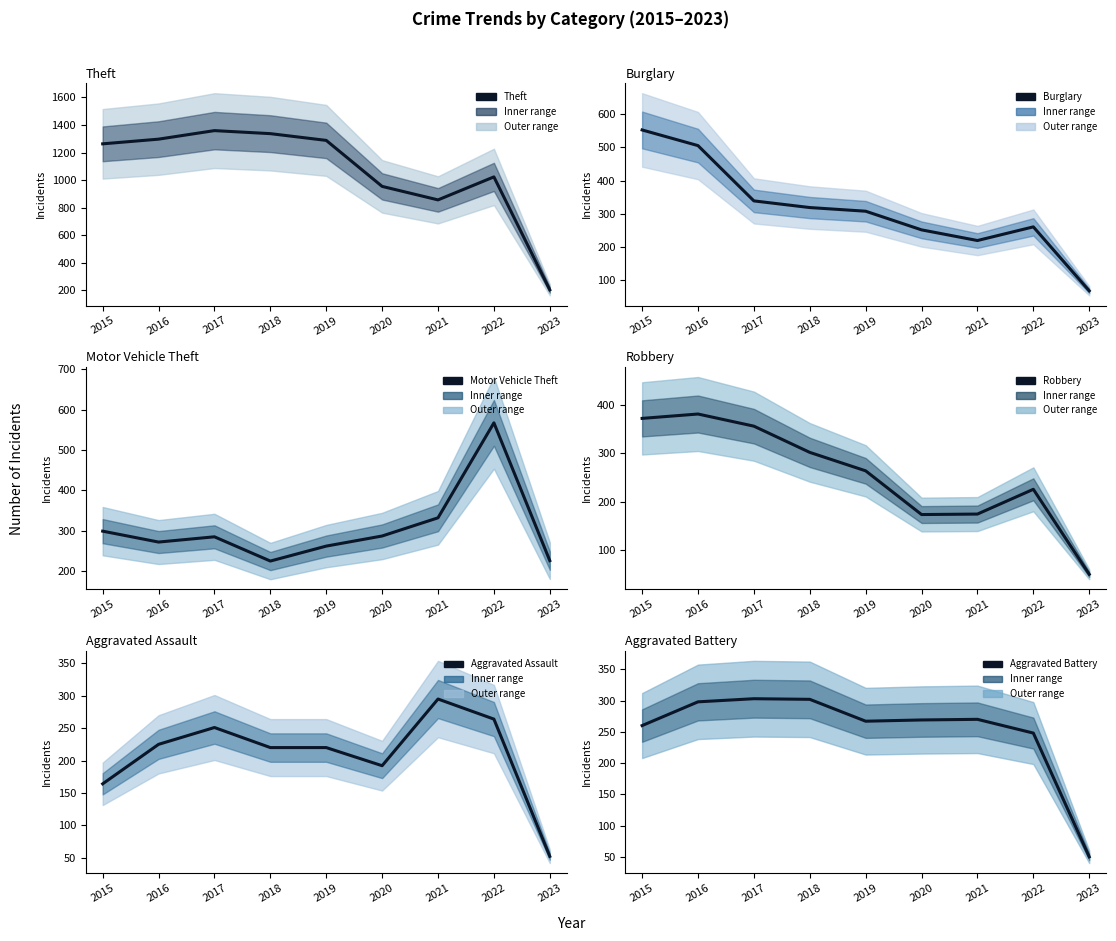

Between which two adjacent categories do Aggravated Assault and Burglary first intersect?

2020 and 2021